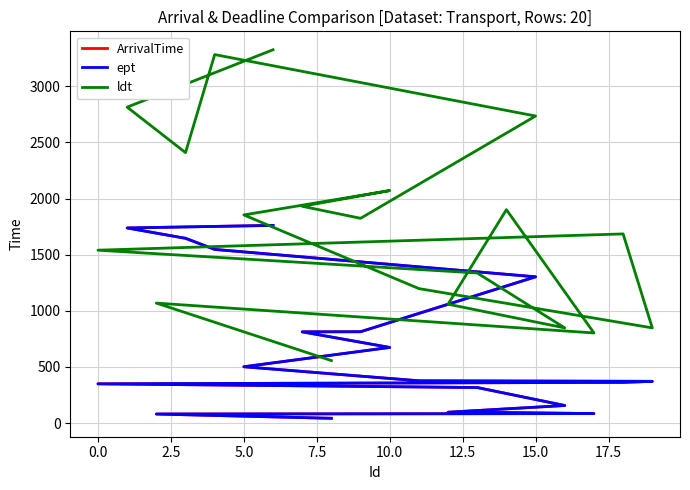

True or false: ldt has more than 0 points higher than both neighbors.

True